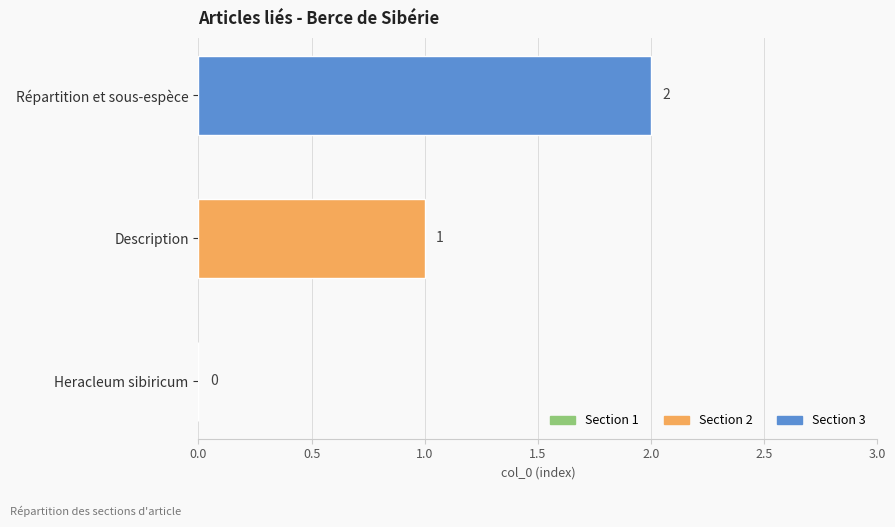

How many values are between 0 and 2?

3